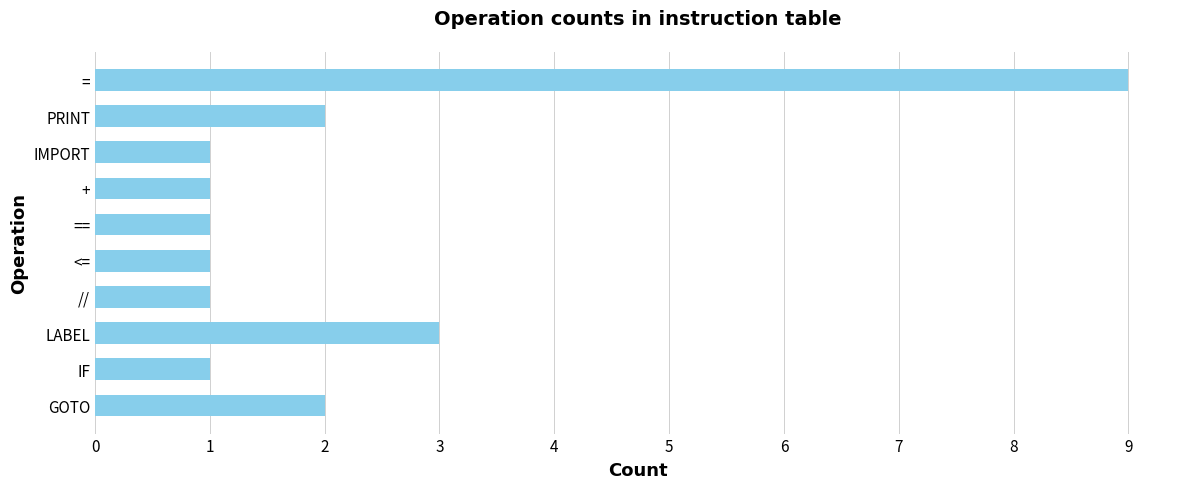

What is the label of the 5th bar from the top?

==